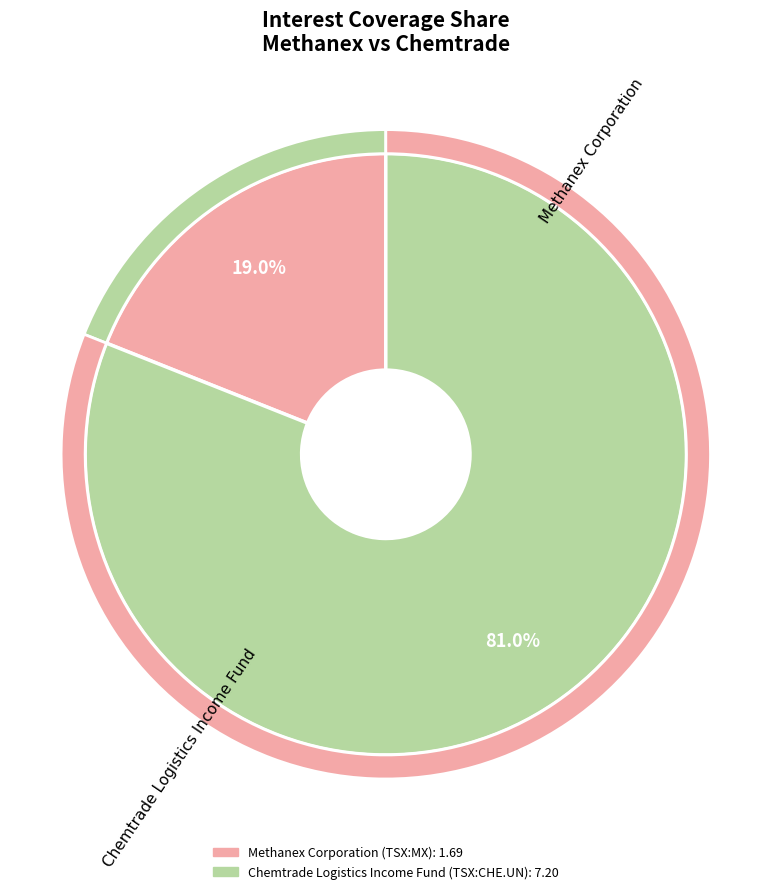

To the nearest percent, what is the difference between the Methanex Corporation (TSX:MX) and Chemtrade Logistics Income Fund (TSX:CHE.UN) slice percentages?

62%